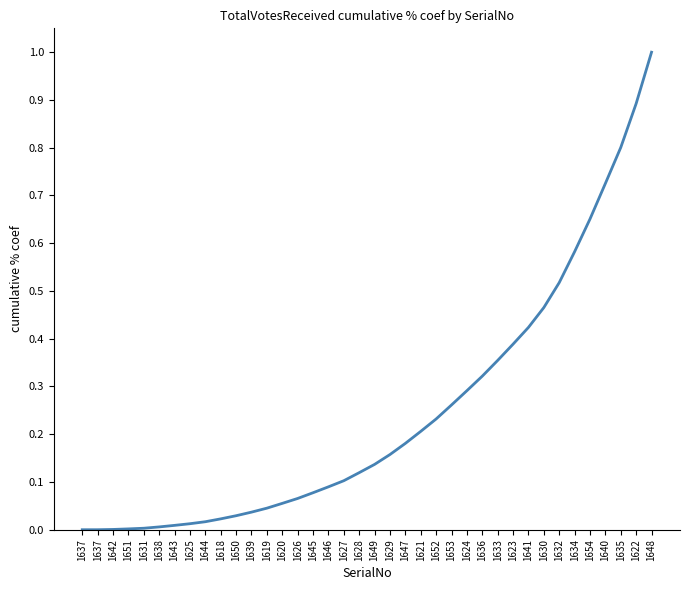

Reading left to right, what are all the values shown in this chart?

0.0	0.0	0.0	0.0	0.0	0.0	0.0	0.0	0.0	0.0	0.0	0.0	0.0	0.1	0.1	0.1	0.1	0.1	0.1	0.1	0.2	0.2	0.2	0.2	0.3	0.3	0.3	0.4	0.4	0.4	0.5	0.5	0.6	0.7	0.7	0.8	0.9	1.0